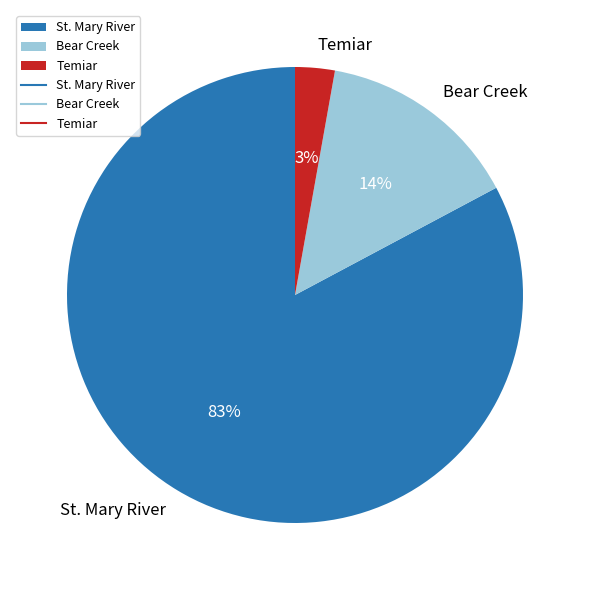

Which category has the smallest portion of the pie?

Temiar